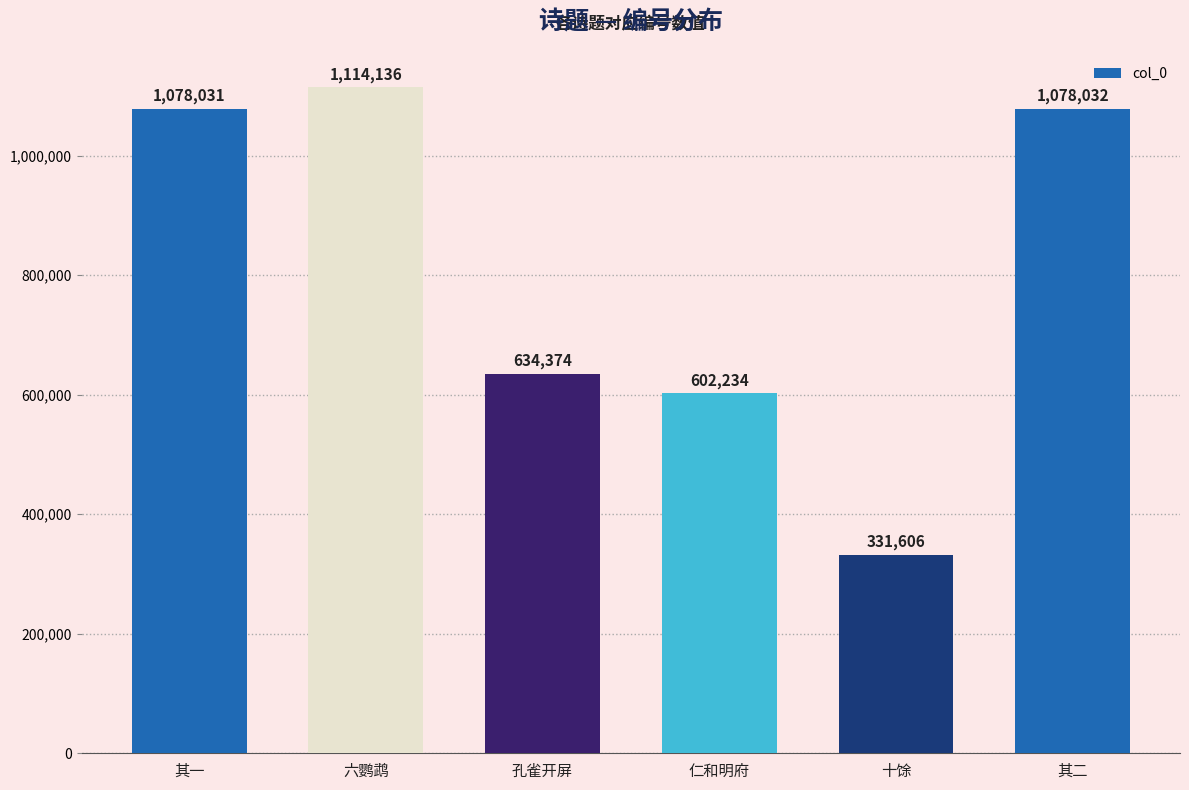

Reading left to right, list all the values displayed in this chart.

1078031	1114136	634374	602234	331606	1078032